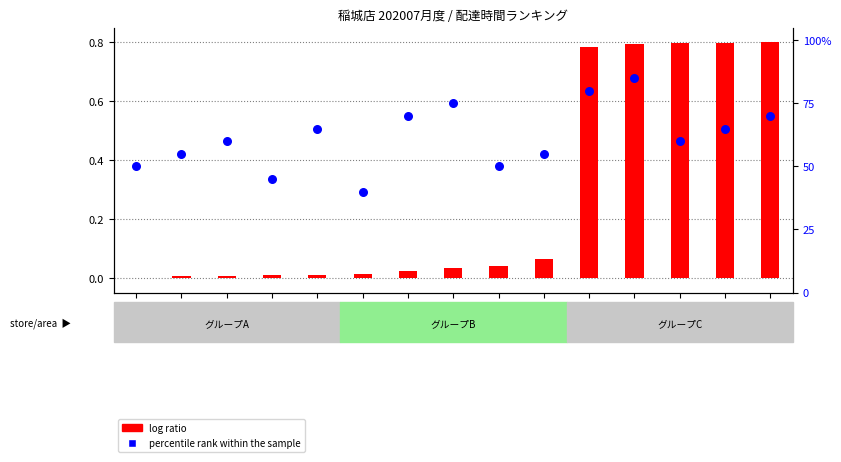

Which series has the widest spread of Y values?

percentile rank within the sample